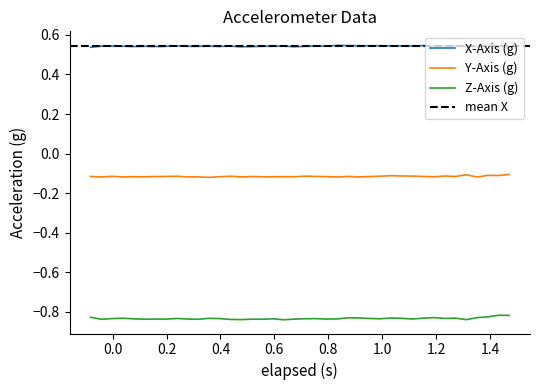

True or false: Z-Axis (g) and Y-Axis (g) intersect in this chart.

False